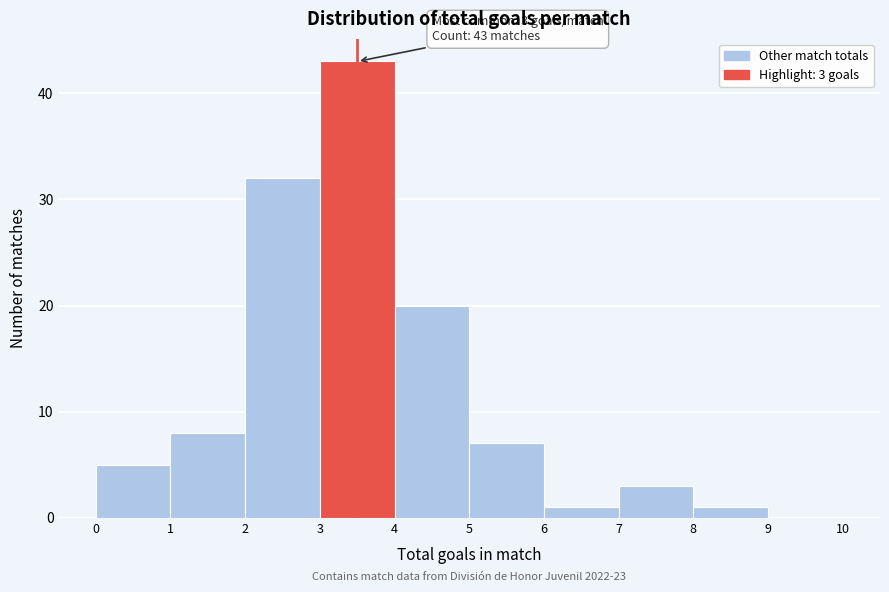

Which range on the x-axis has the tallest bar?

3 to 4